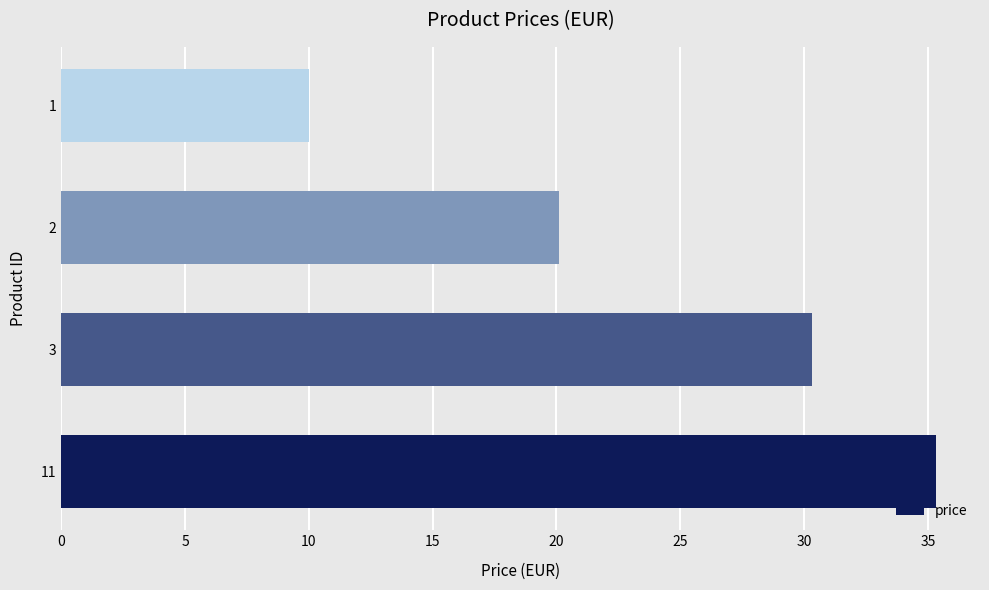

What is the minimum value shown in the chart?

10.0